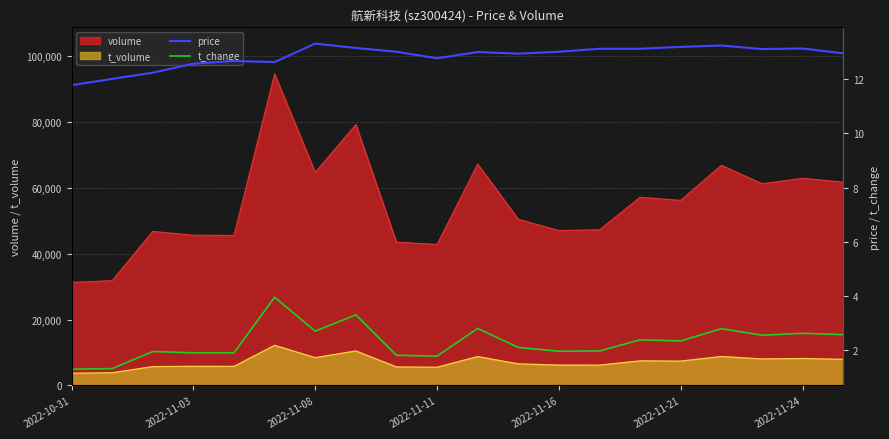

At 10, list the series in order from largest to smallest.

price, t_change